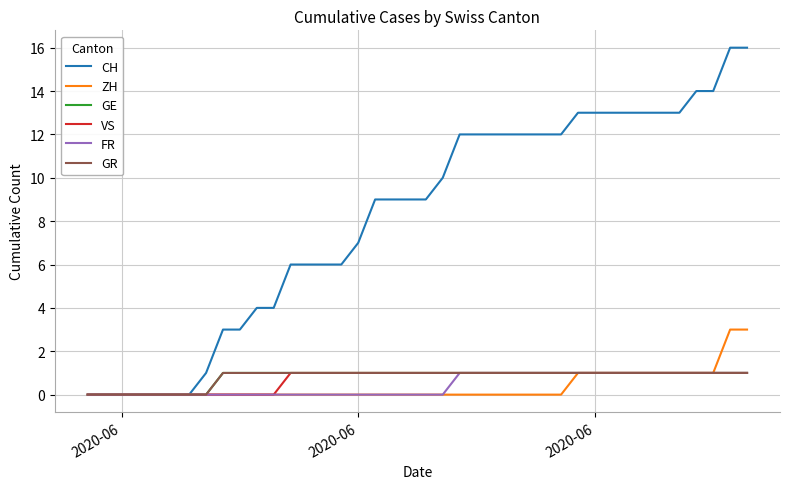

Does the chart have visible grid lines?

Yes